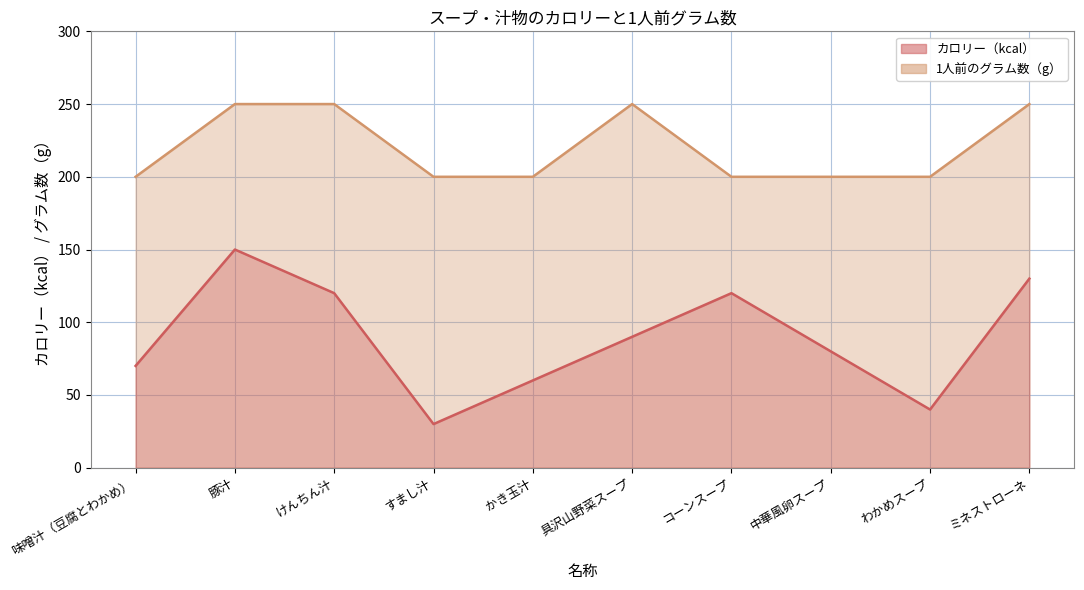

True or false: 1人前のグラム数（g） and カロリー（kcal） intersect in this chart.

False